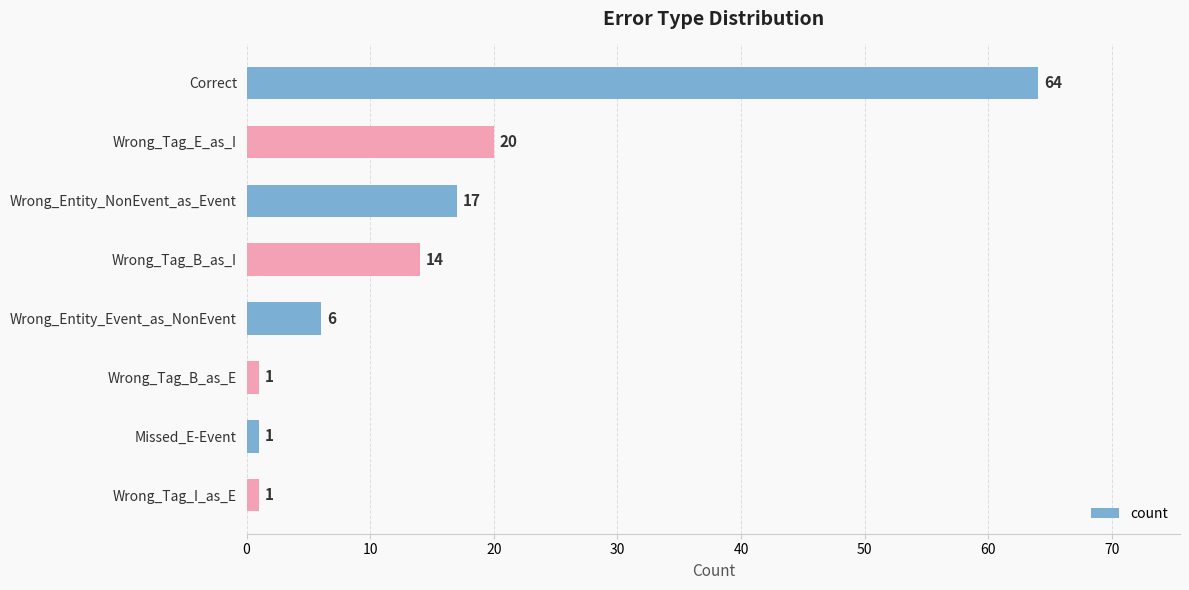

What is the value of the 1st bar from the top?

64